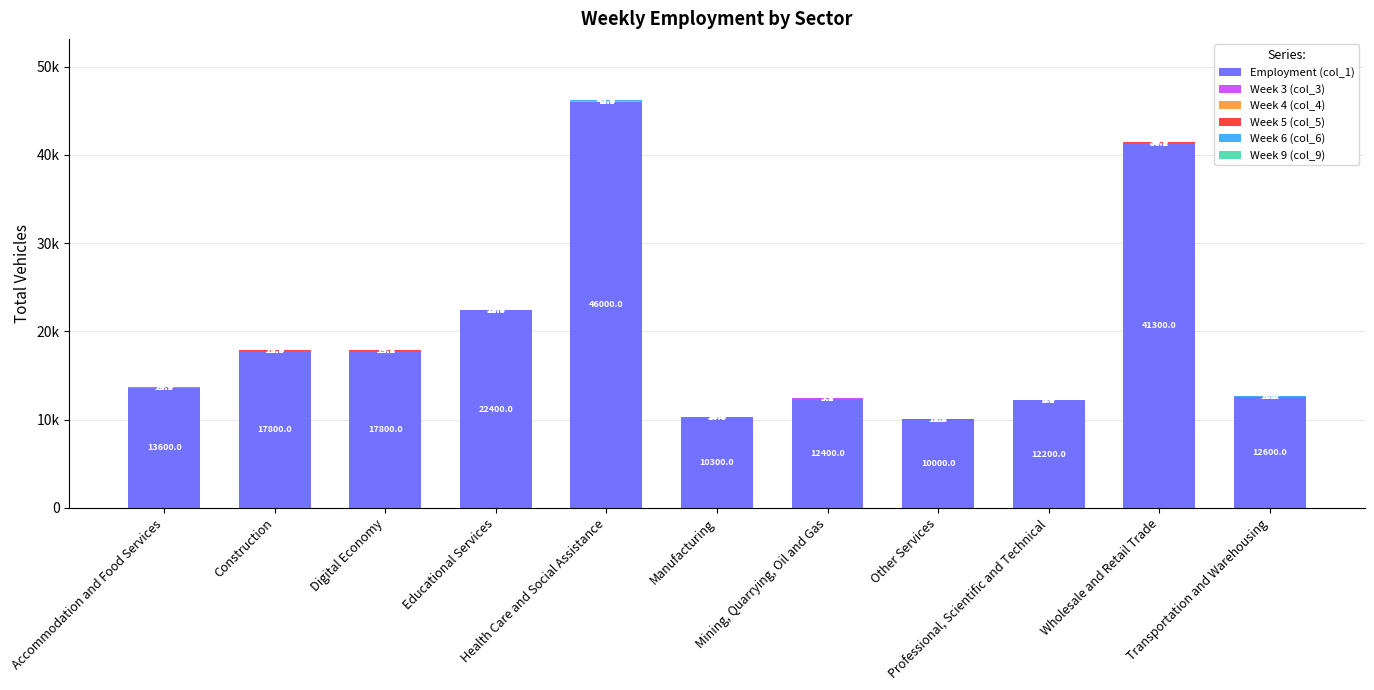

Between Mining, Quarrying, Oil and Gas and Other Services, which is larger?

Mining, Quarrying, Oil and Gas